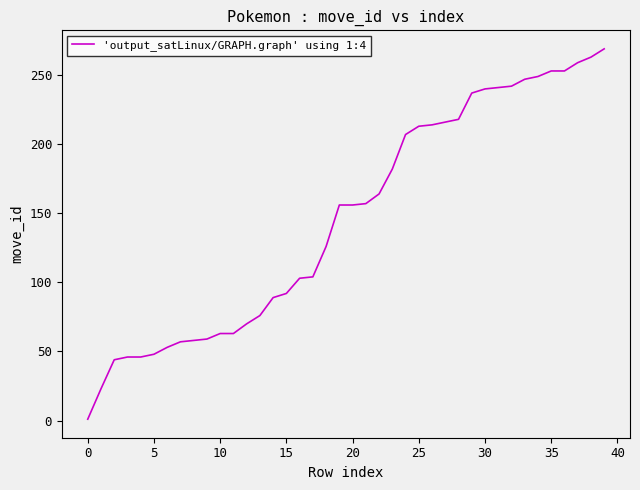

What is the difference between the maximum and minimum values?

268